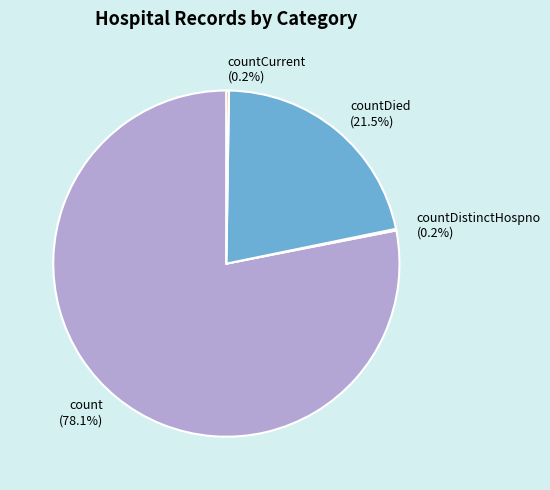

What is the largest slice in the pie chart?

count (78.1%)